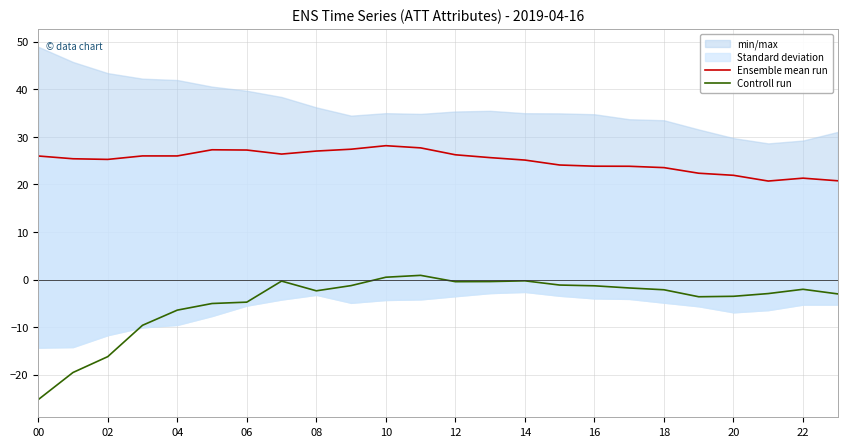

Which series has the largest total across all categories?

Ensemble mean run